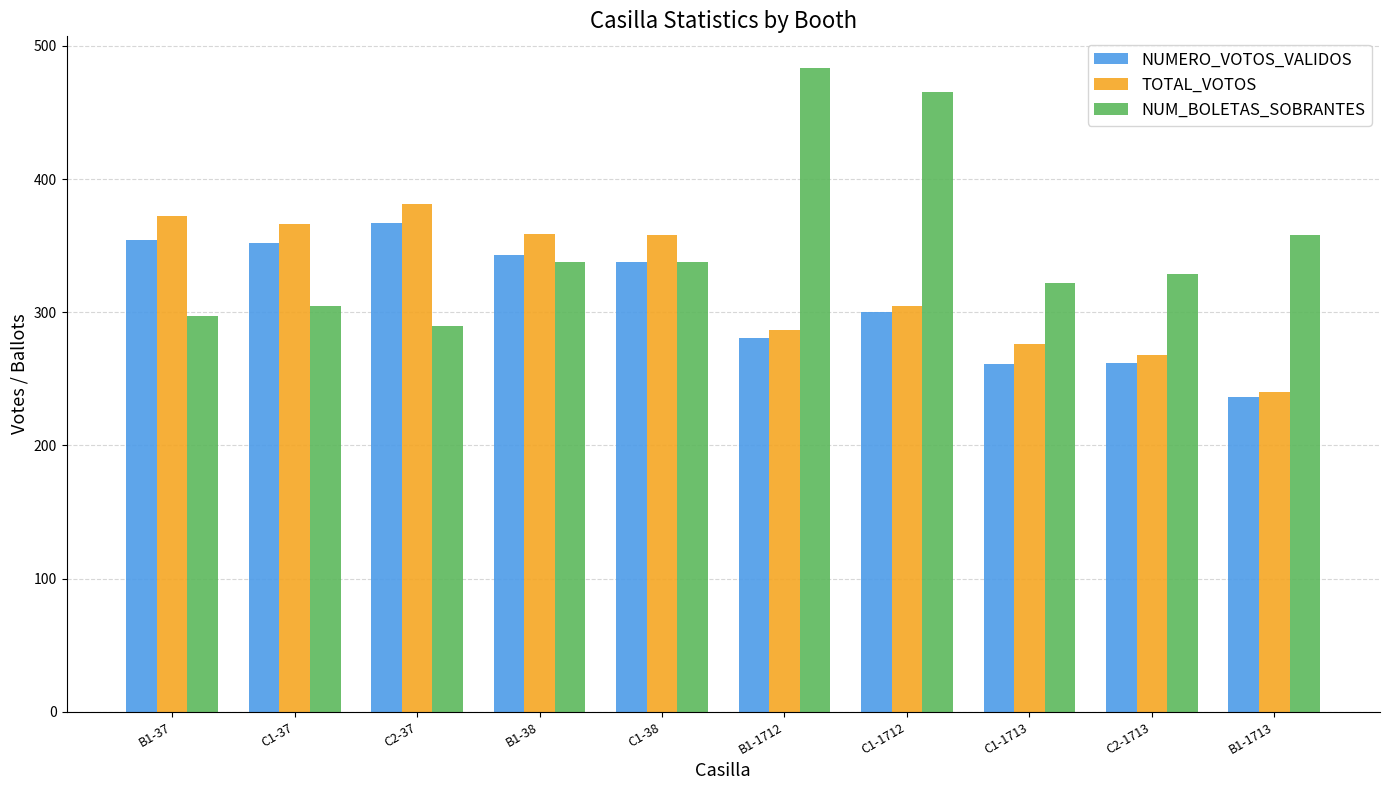

Is it true that NUMERO_VOTOS_VALIDOS equals 338 at C1-38?

True